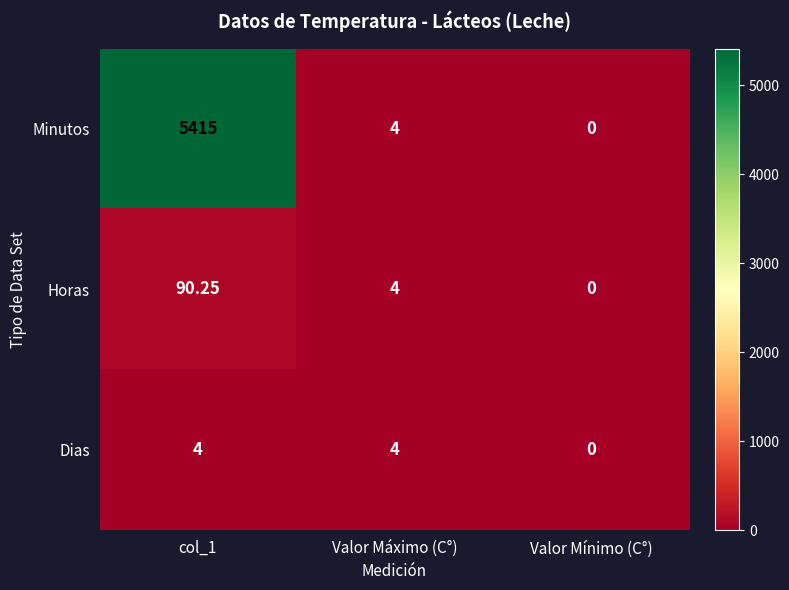

Where is Horas nearest to the value 45?

Valor Máximo (C°)